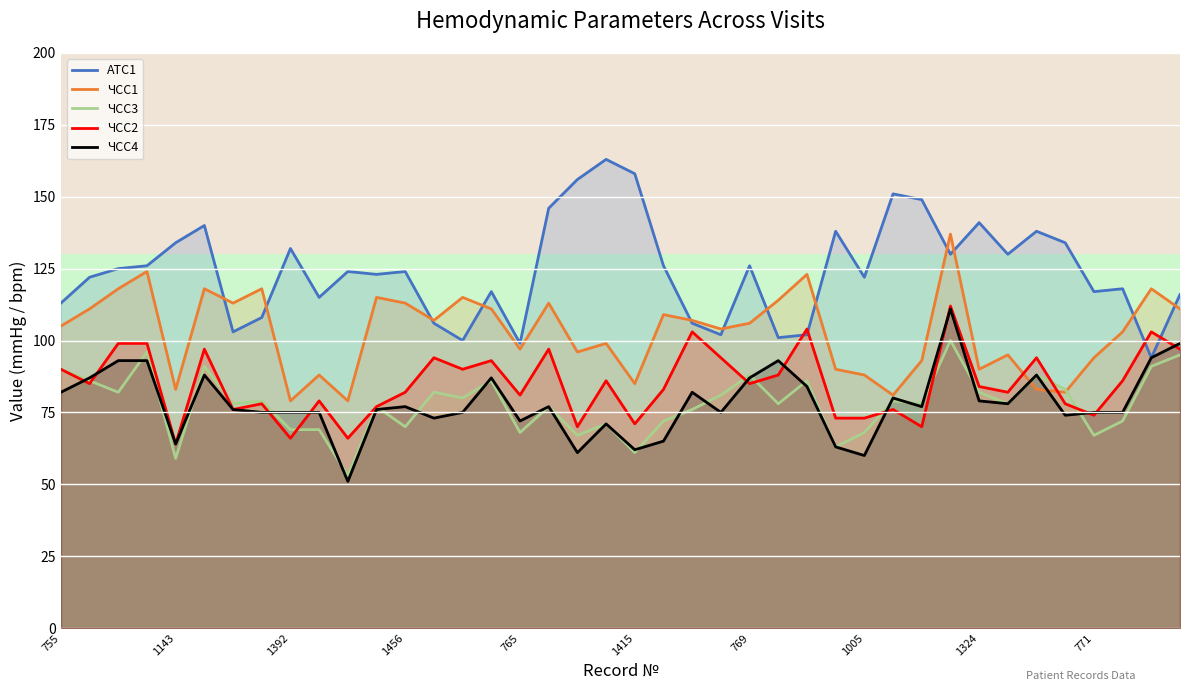

What is the minimum value for ЧСС1?

79